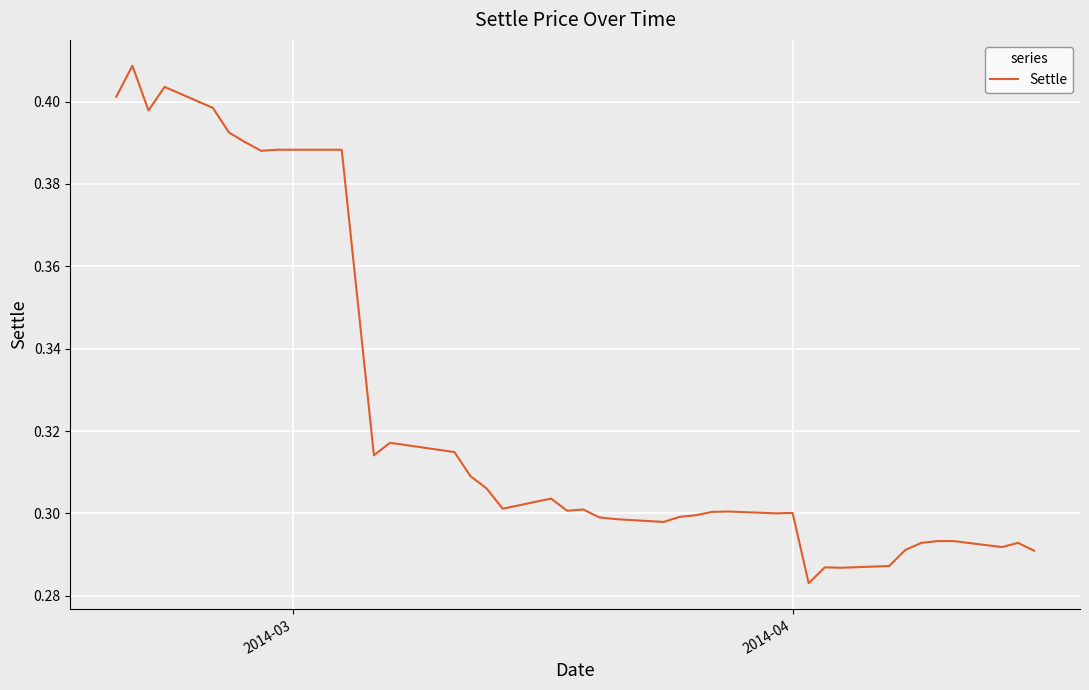

How many lines are shown in the chart?

1